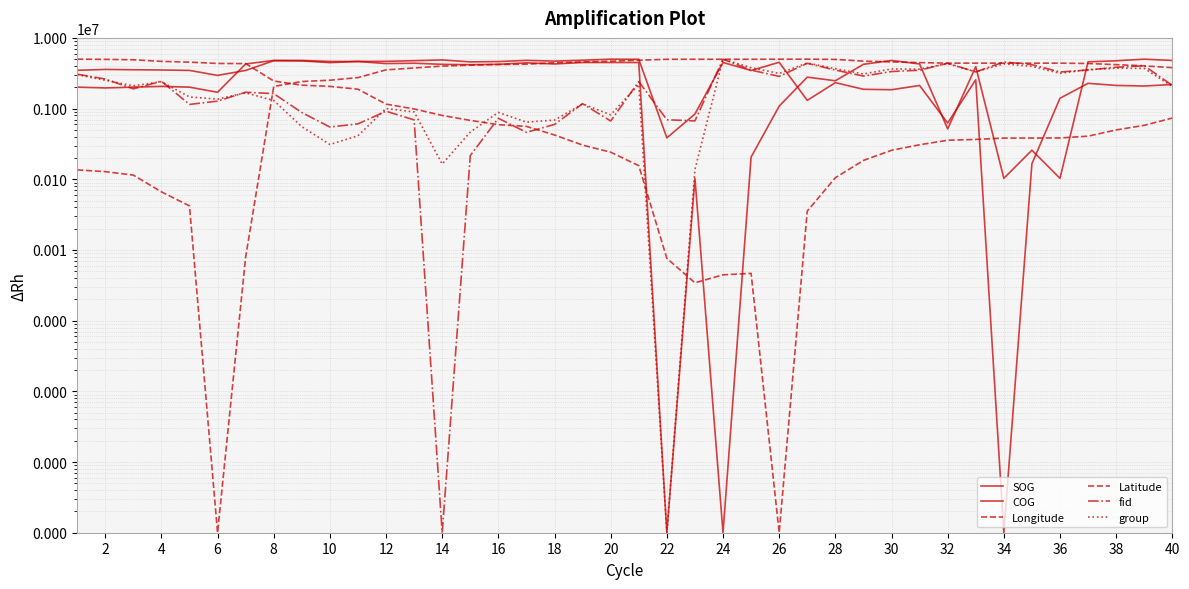

The value of SOG at 22 is 3135792.7. True or false?

False